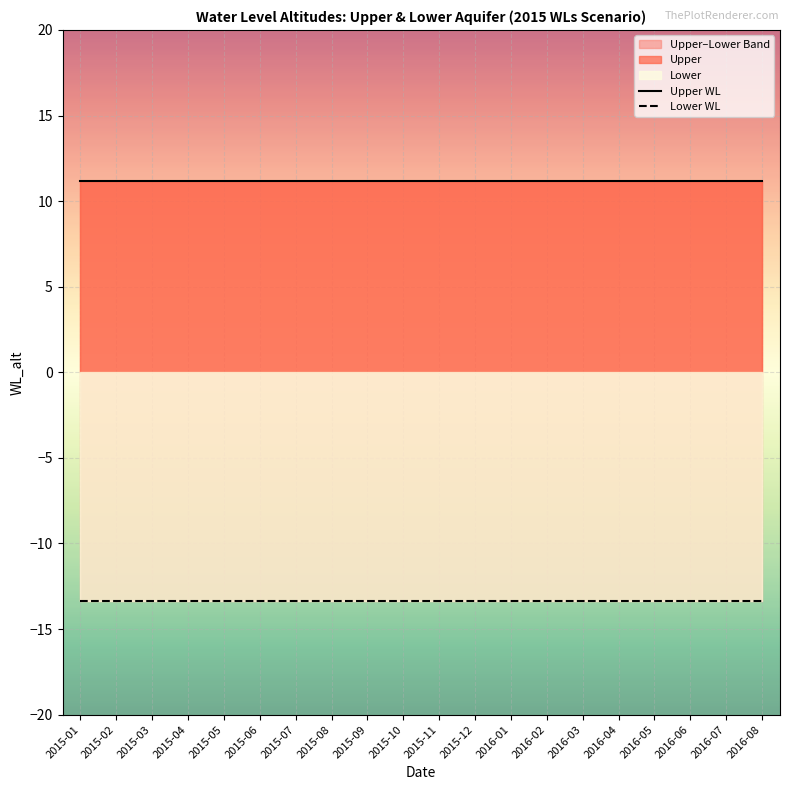

True or false: Upper WL has more than 0 points higher than both neighbors.

False